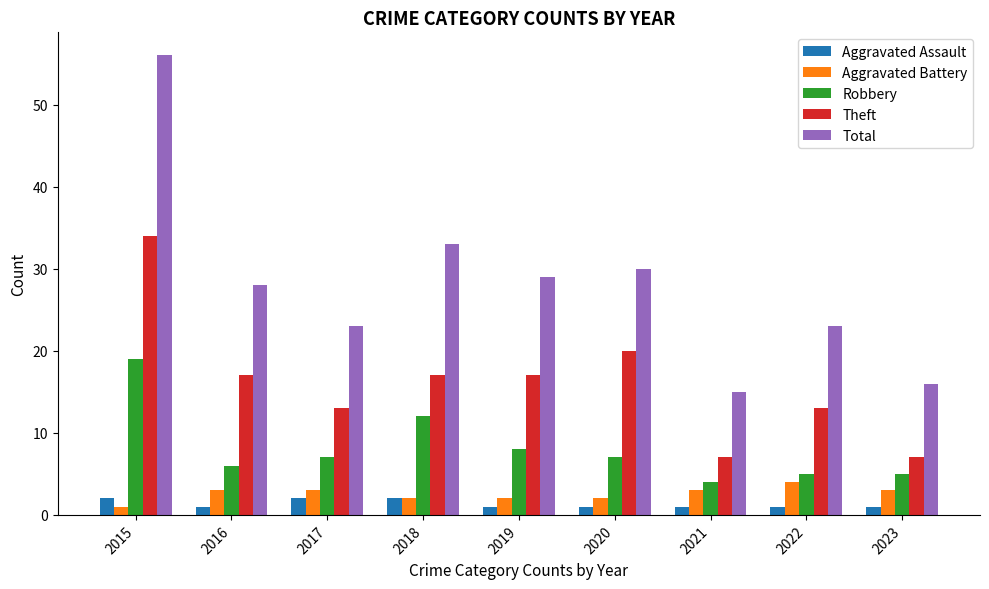

Is it true that Robbery equals 11 at 2019?

False